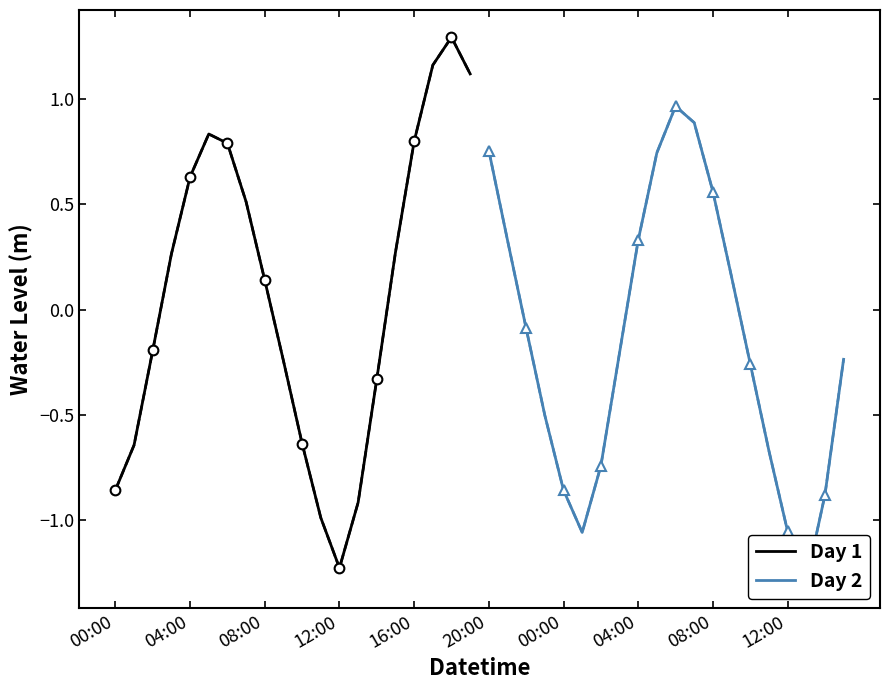

What is the highest value of the Day 1 series?

1.3